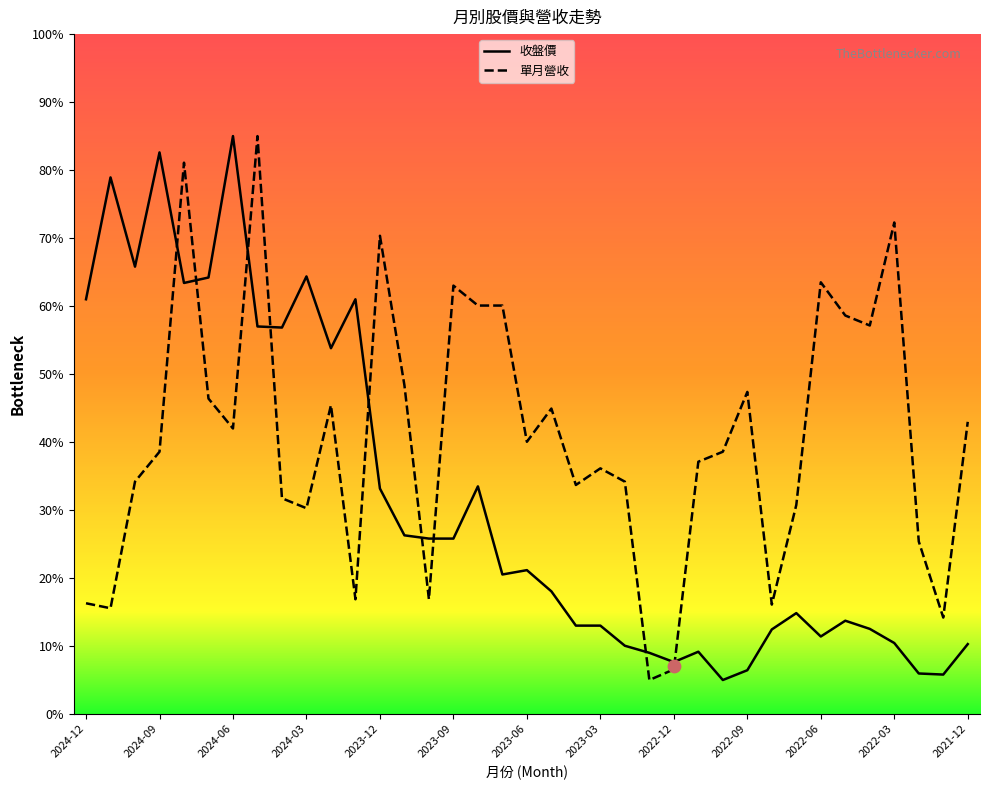

At which category is the sum across all series the highest?

2024-08